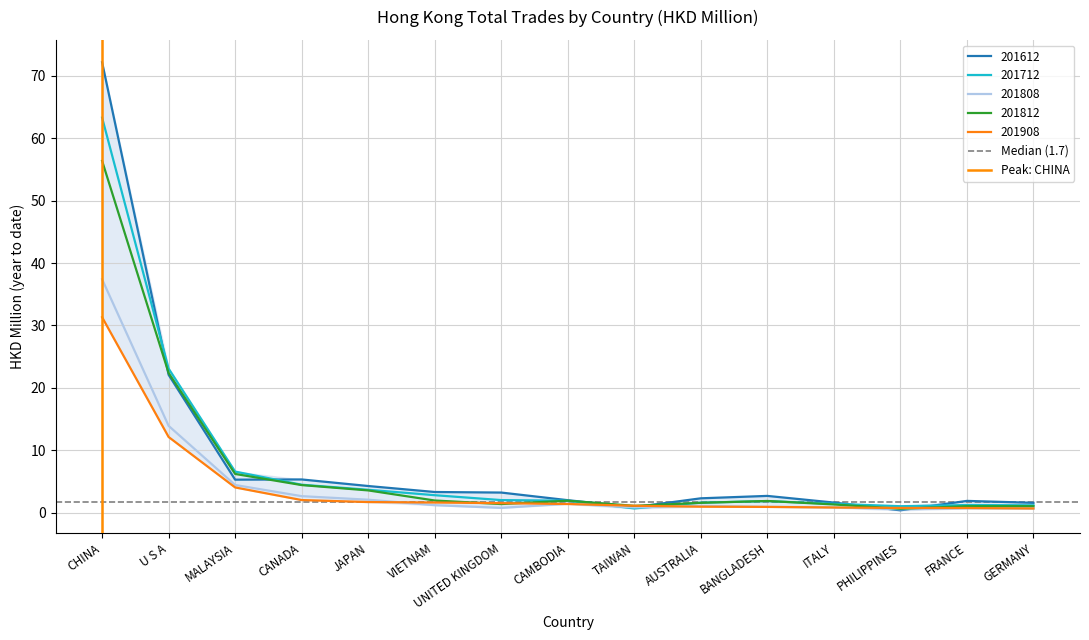

At which label does 201908 reach its peak?

CHINA